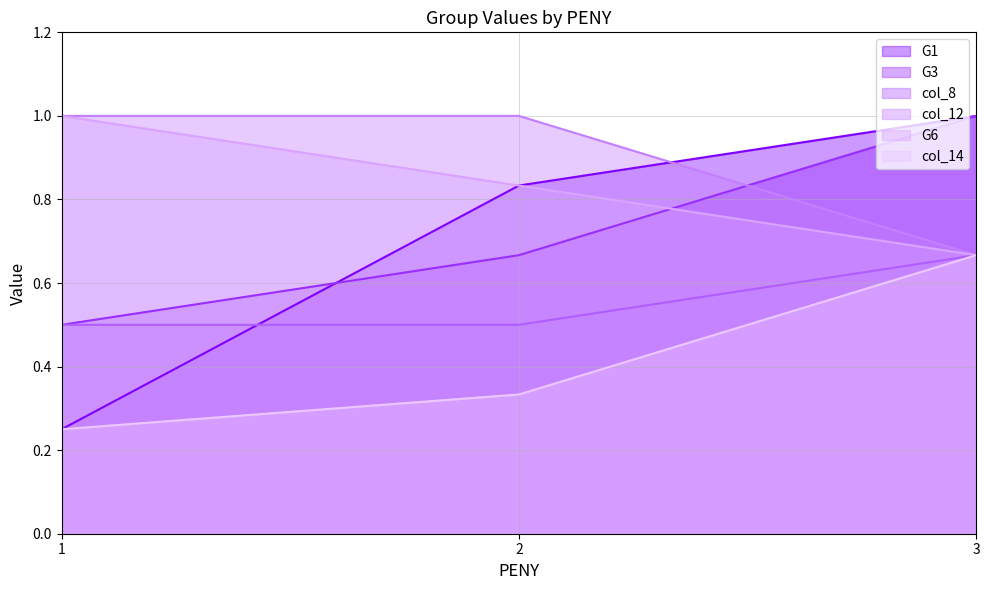

Reading right to left, list all the values displayed in this chart.

G1: 1.0	0.8	0.2
G3: 1.0	0.7	0.5
col_8: 0.7	1.0	1.0
col_12: 0.7	0.5	0.5
G6: 0.7	0.8	1.0
col_14: 0.7	0.3	0.2